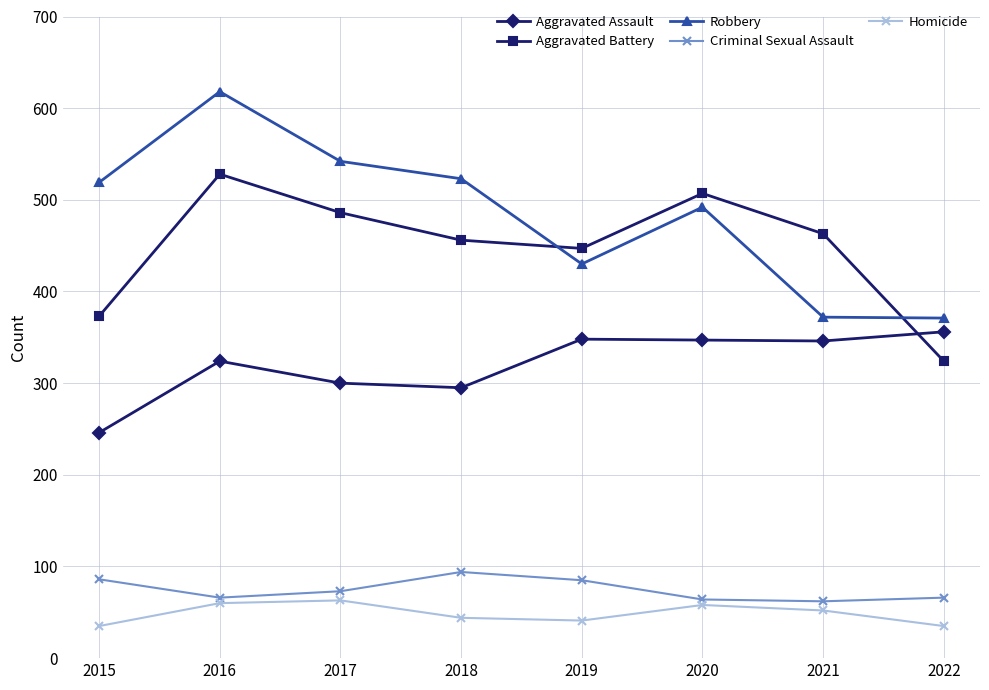

What is the value of the Homicide point at the 8th from the left?

35